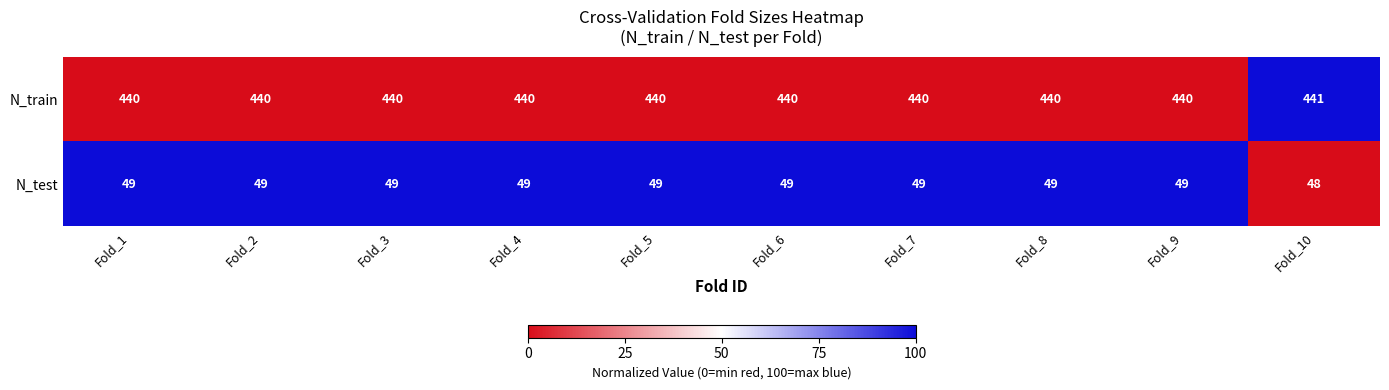

Reading right to left, transcribe all the data shown in this chart.

N_train: 441	440	440	440	440	440	440	440	440	440
N_test: 48	49	49	49	49	49	49	49	49	49